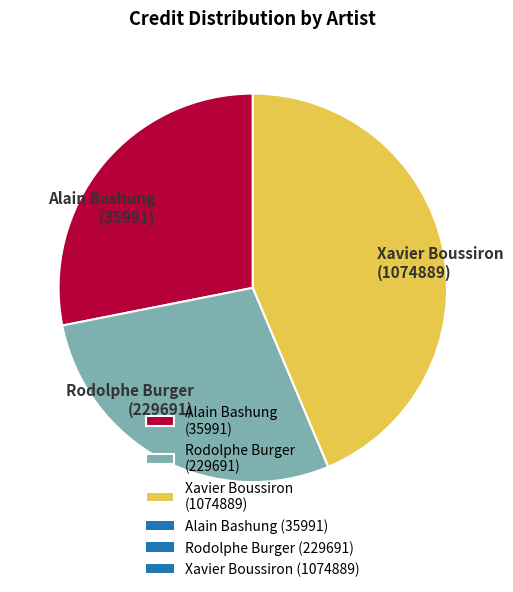

How many slices are in this pie chart?

3